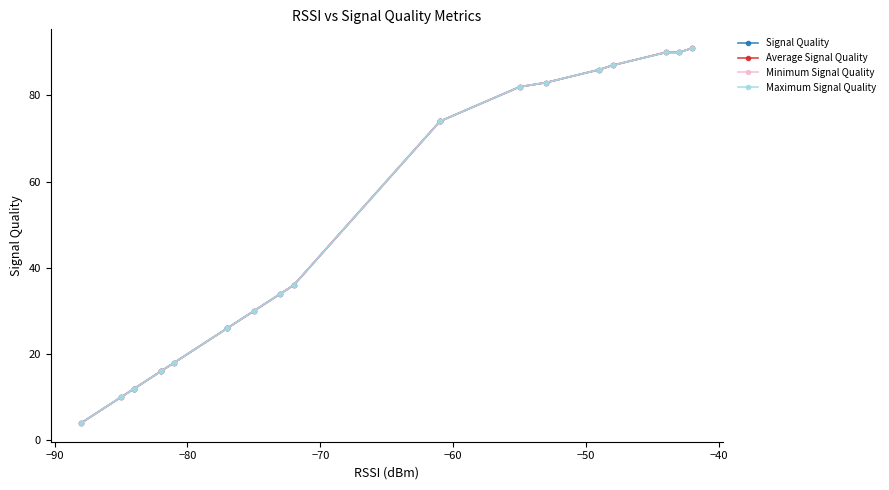

True or false: Signal Quality and Average Signal Quality cross at least once.

False